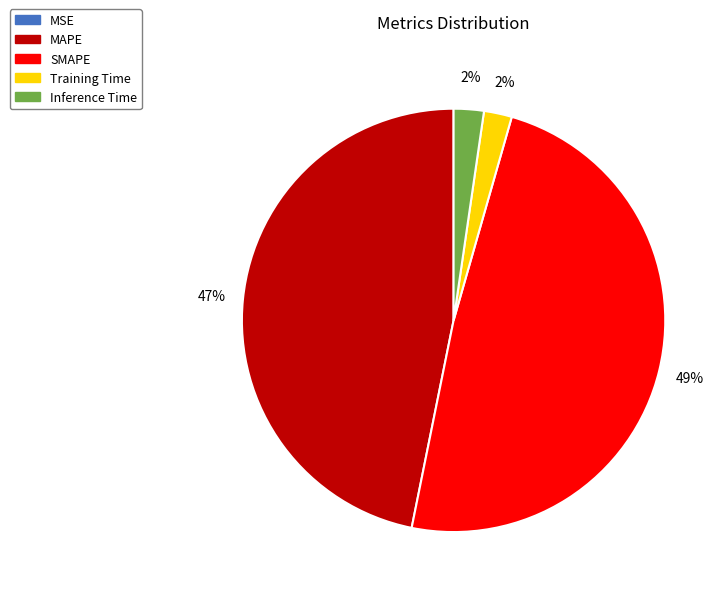

Is it true that MAPE is 47% of the pie?

True